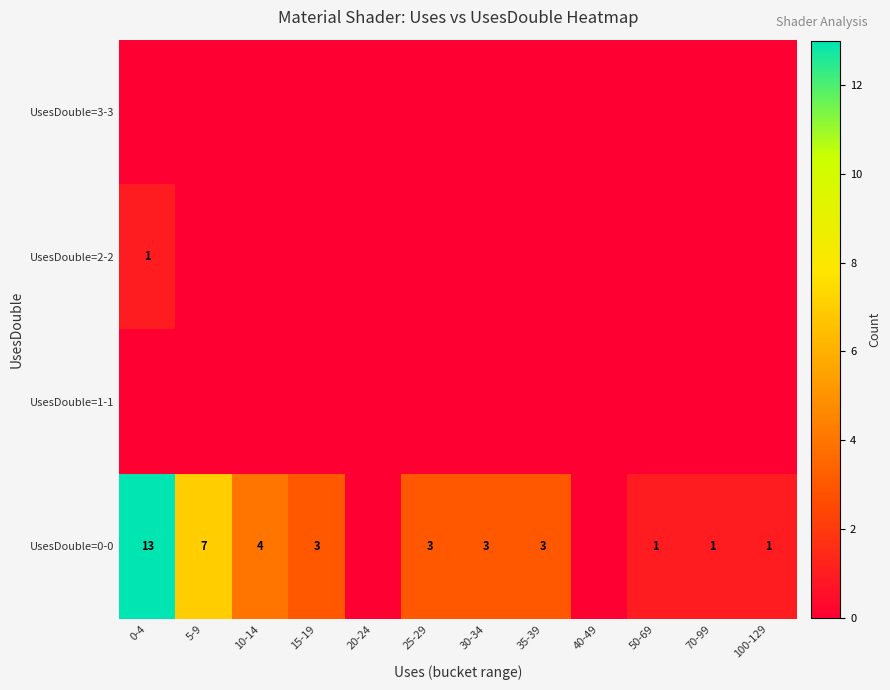

What is the greatest value displayed?

13